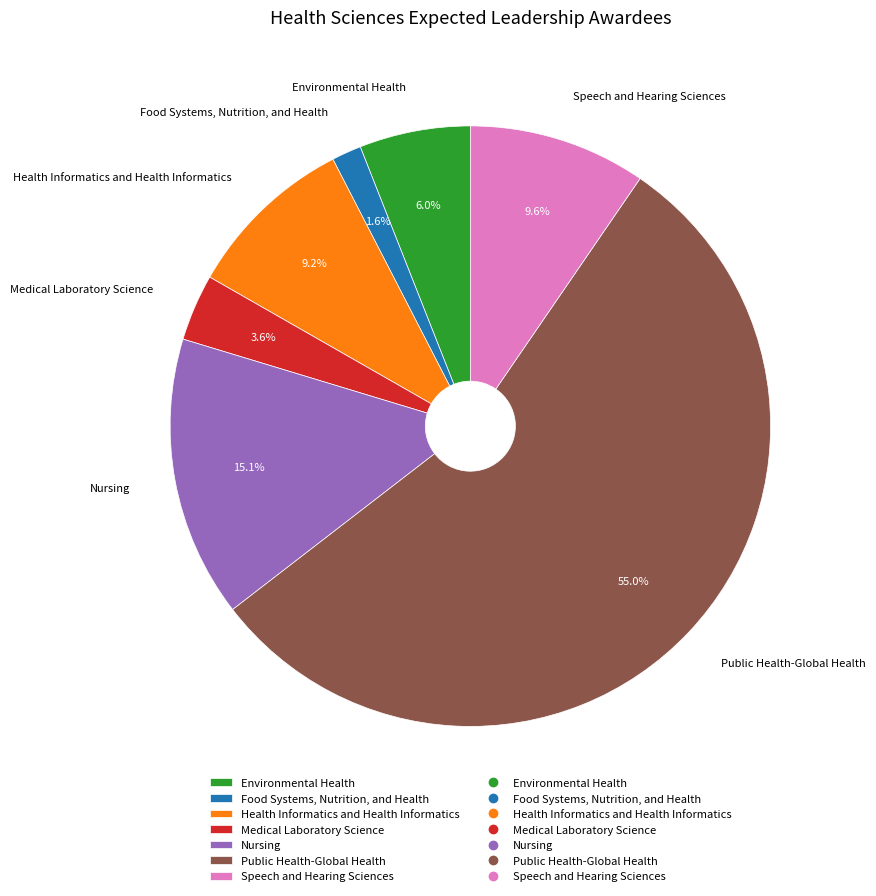

Combined, do Health Informatics and Health Informatics and Nursing account for over 50%?

No